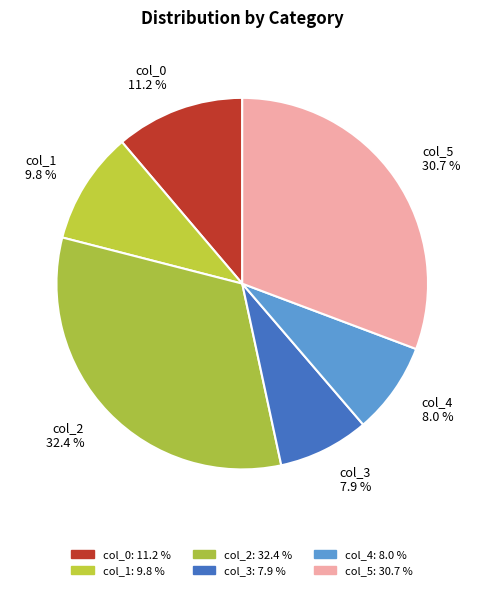

Does any single category account for the majority?

No